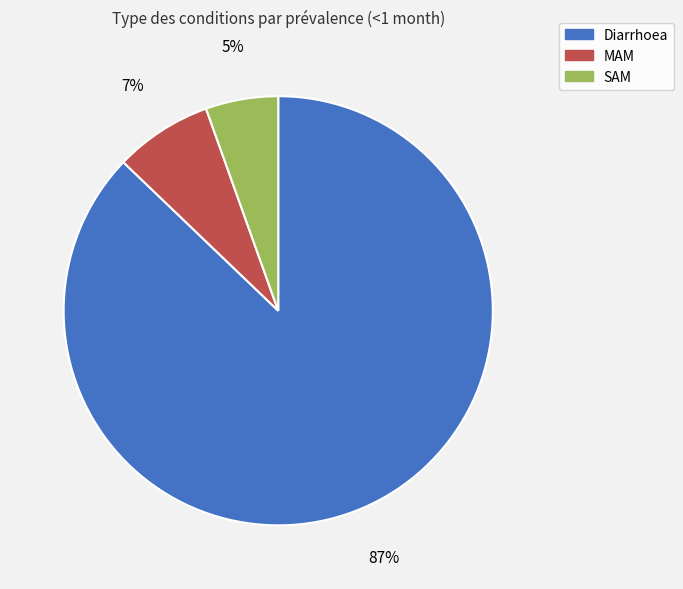

Combined, do MAM and Diarrhoea account for over 50%?

Yes